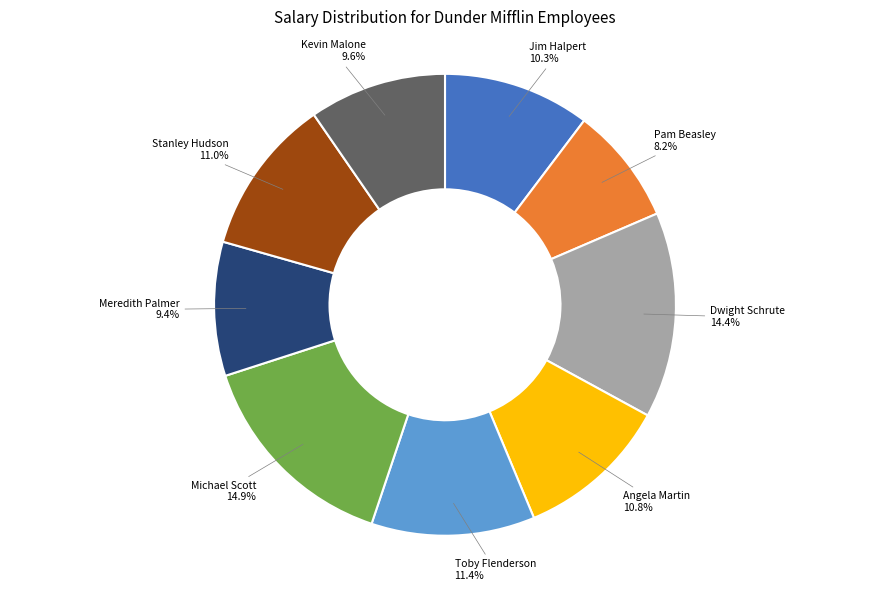

To the nearest percent, what is the average slice percentage?

11%